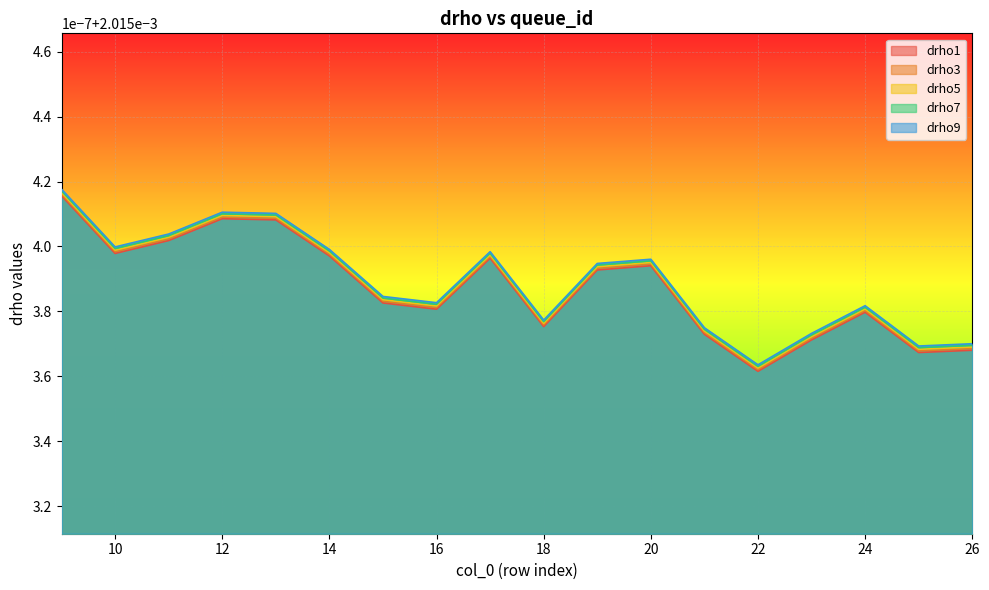

Which series changed the most between 1 and 6?

drho1